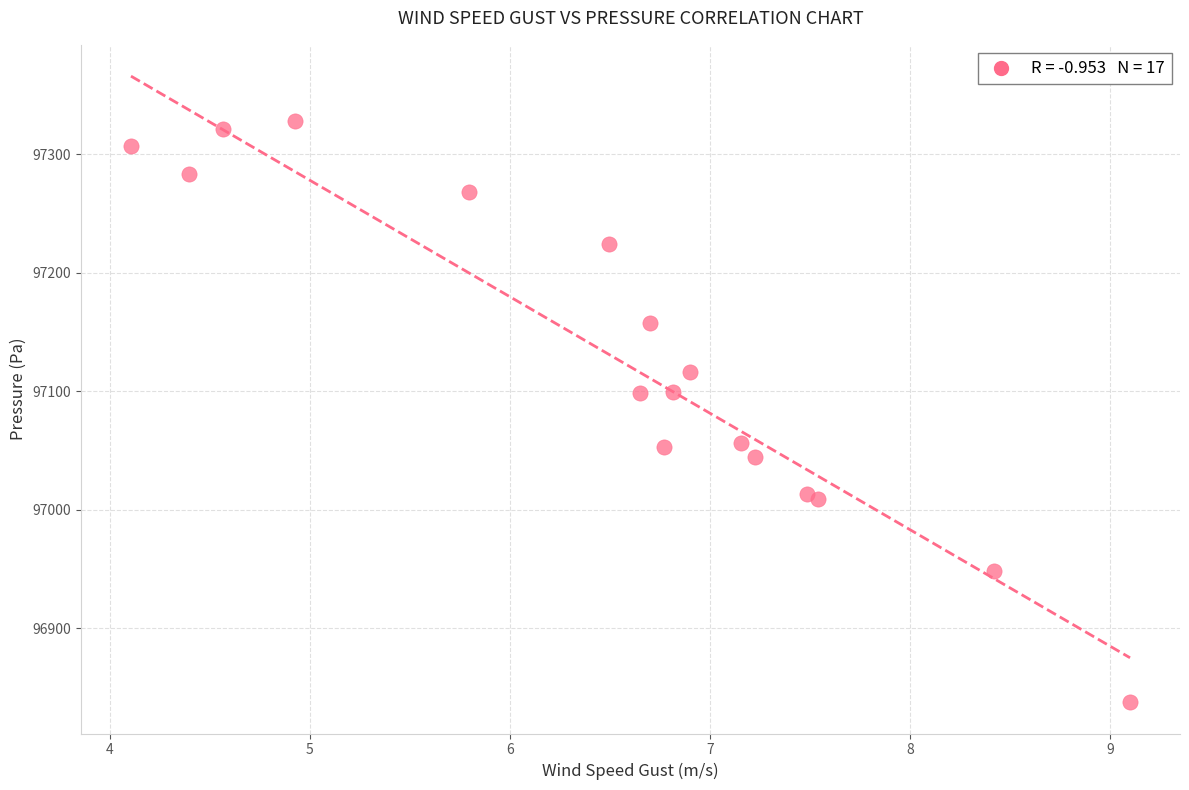

What is the range of X values (max minus min)?

5.0